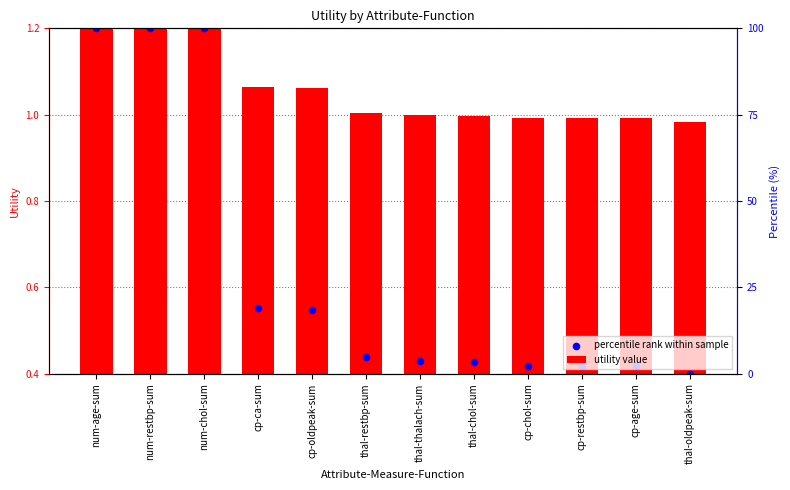

At which category is the sum across all series the highest?

num-age-sum